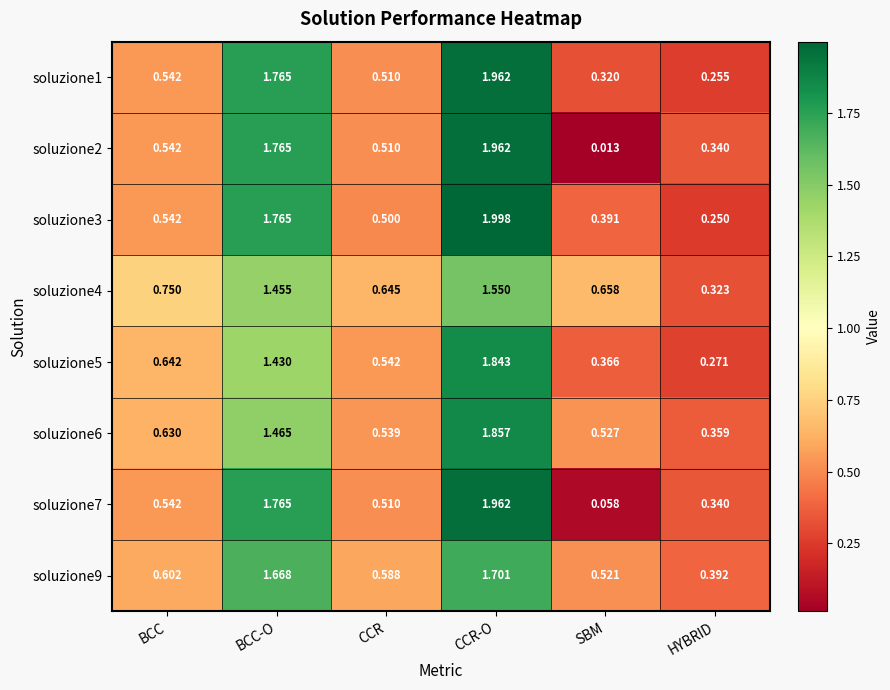

Which series has the largest total across all categories?

soluzione9